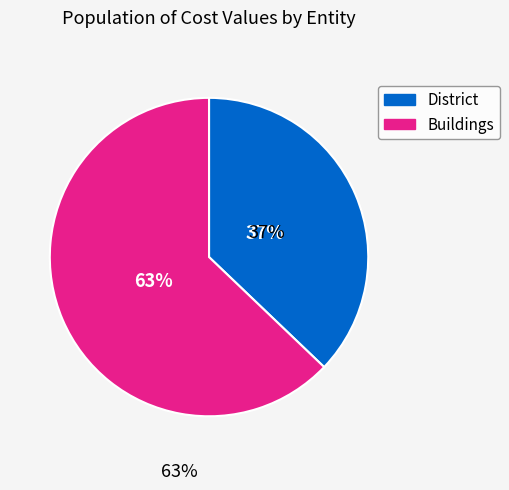

Is there any slice that represents more than half of the pie?

Yes